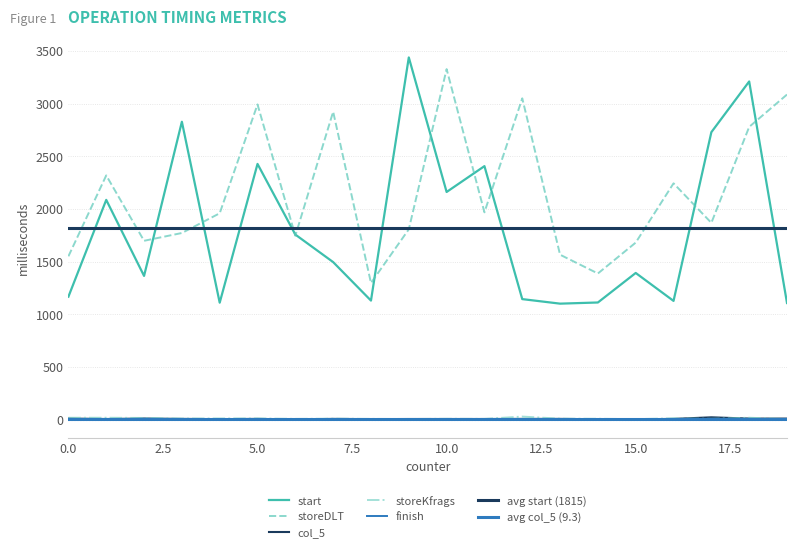

Rank the categories by finish value from highest to lowest.

2, 0, 17, 18, 3, 12, 1, 7, 11, 13, 4, 5, 6, 9, 10, 15, 16, 19, 8, 14